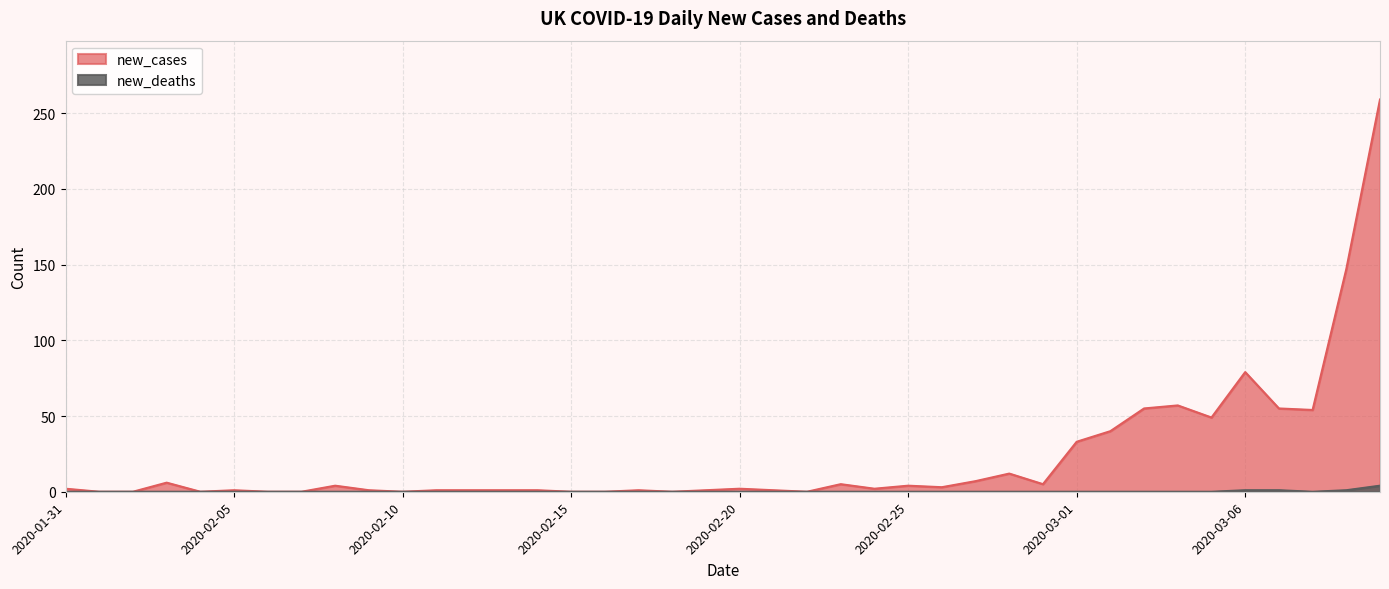

At how many categories does at least one series exceed 245?

1